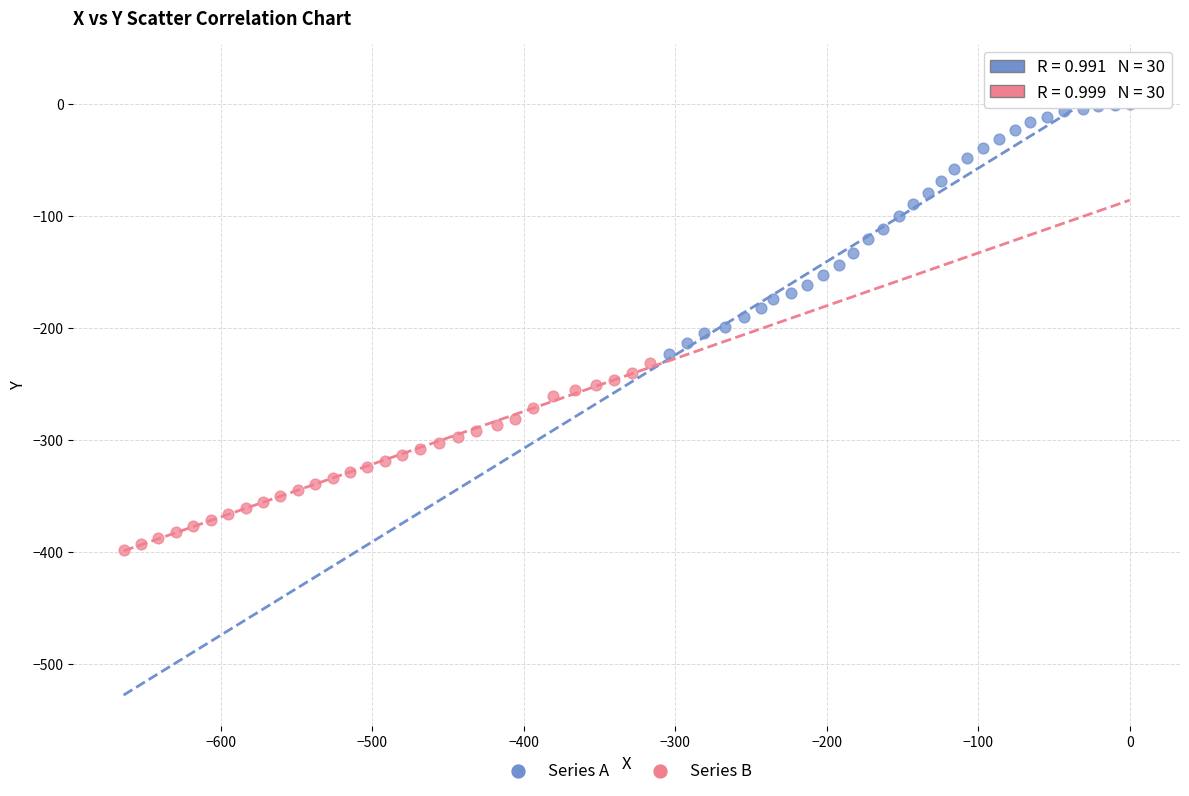

Which series reaches the maximum Y coordinate?

Series A